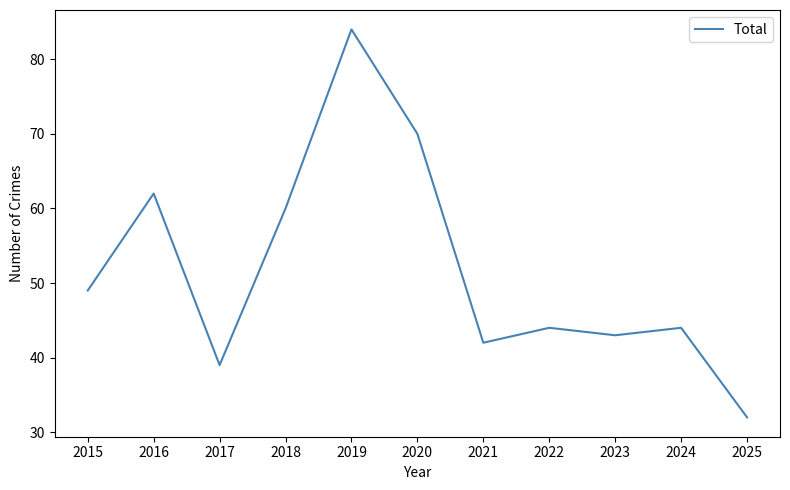

What is the change in value from 2017 to 2025?

-7